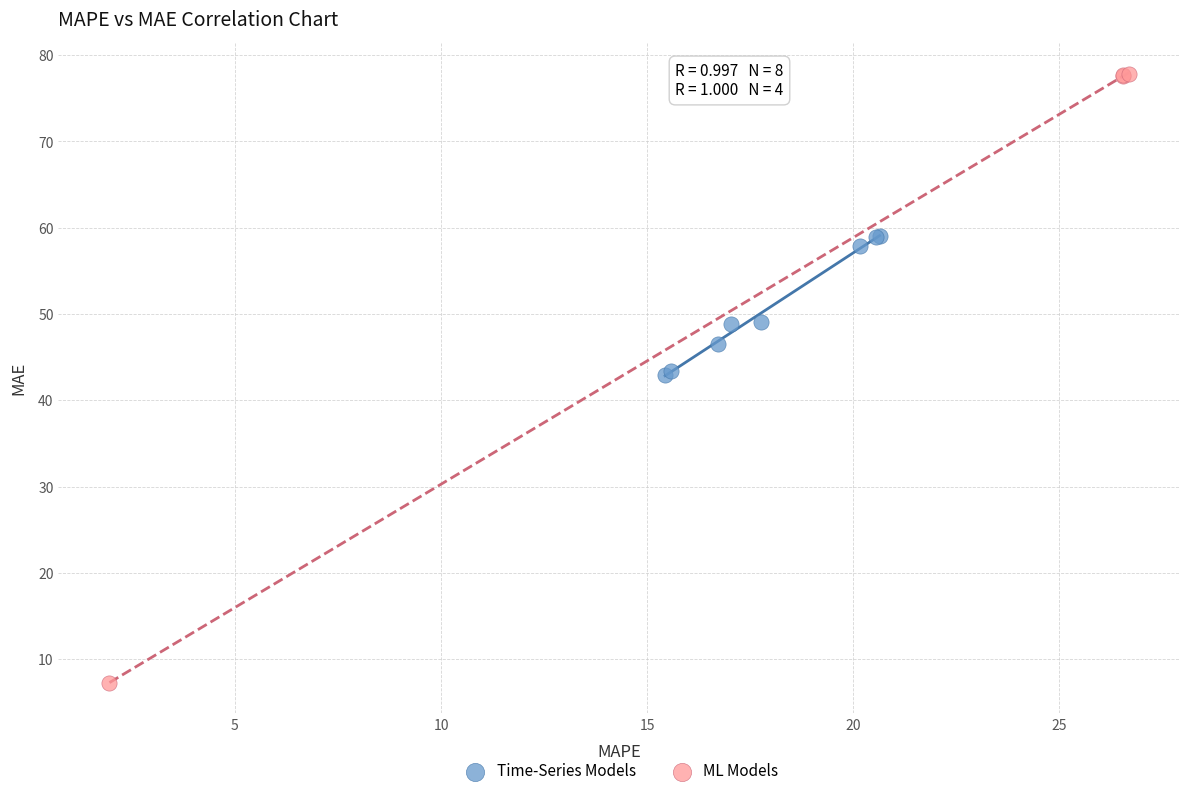

Which series has the widest spread of Y values?

ML Models